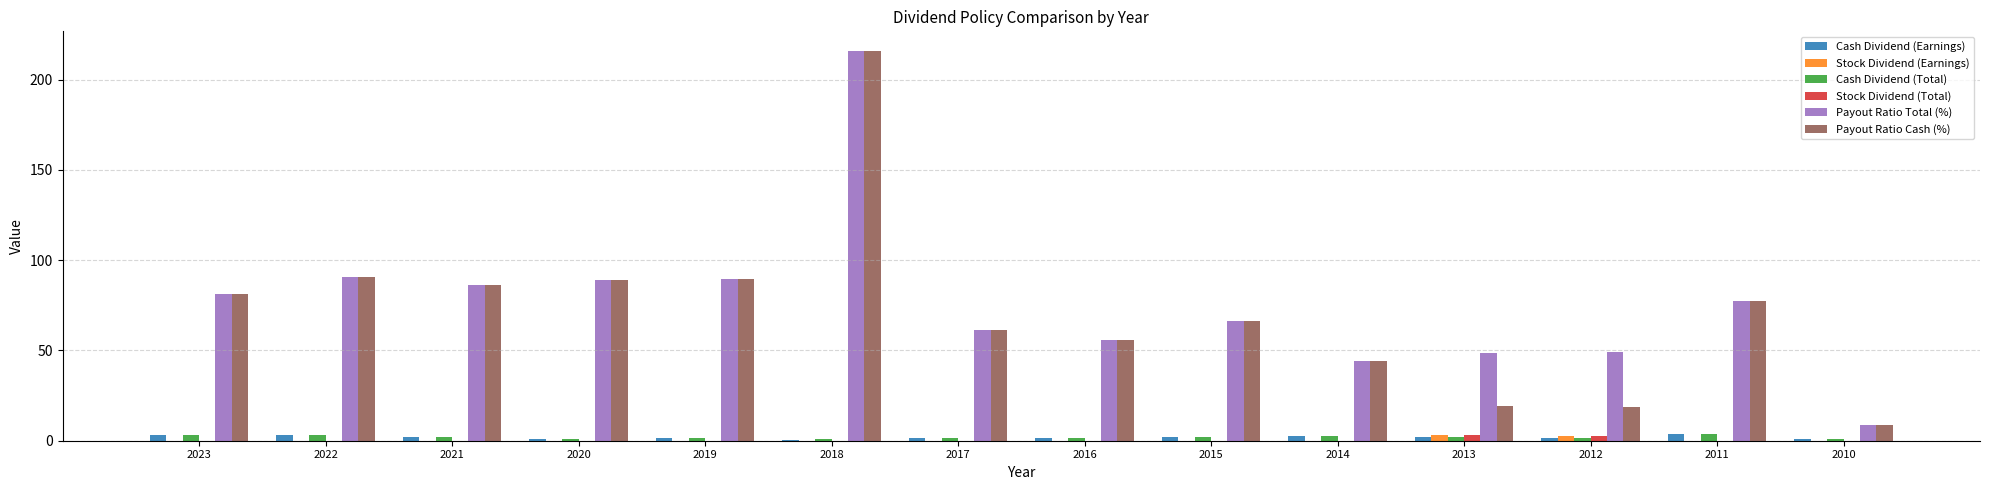

Is the value of Payout Ratio Cash (%) at 2016 greater than the value of Payout Ratio Total (%) at 2014?

Yes